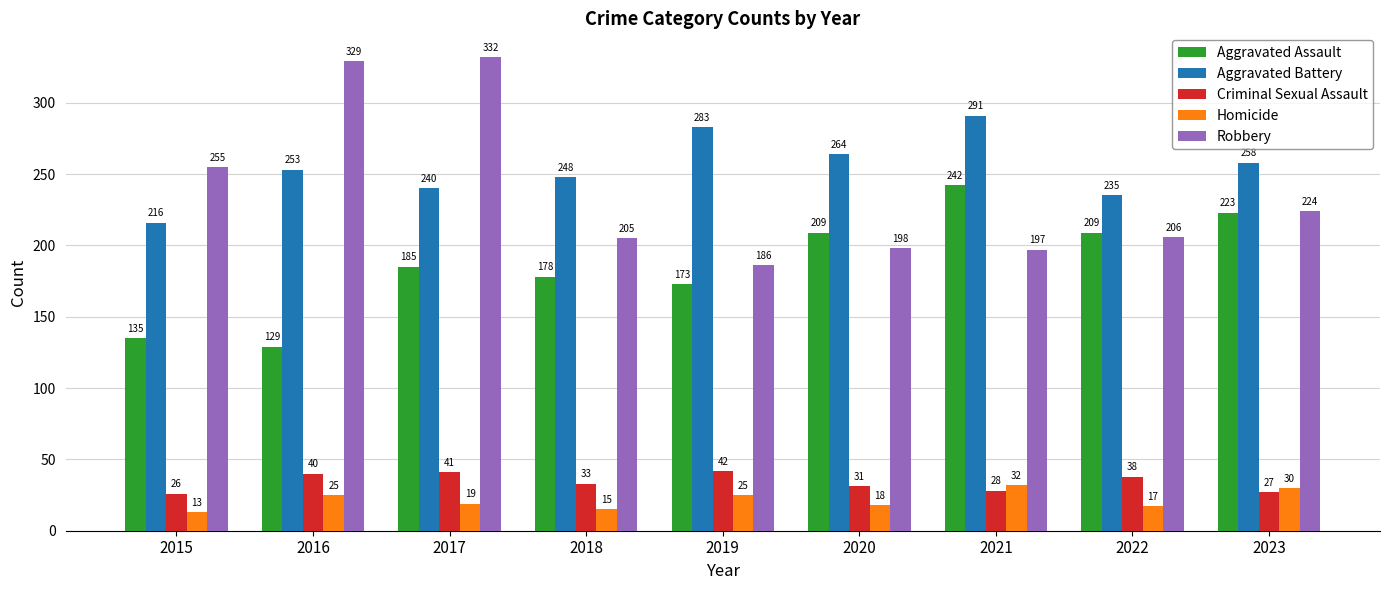

List the series in order of their peak value, lowest first.

Homicide, Criminal Sexual Assault, Aggravated Assault, Aggravated Battery, Robbery